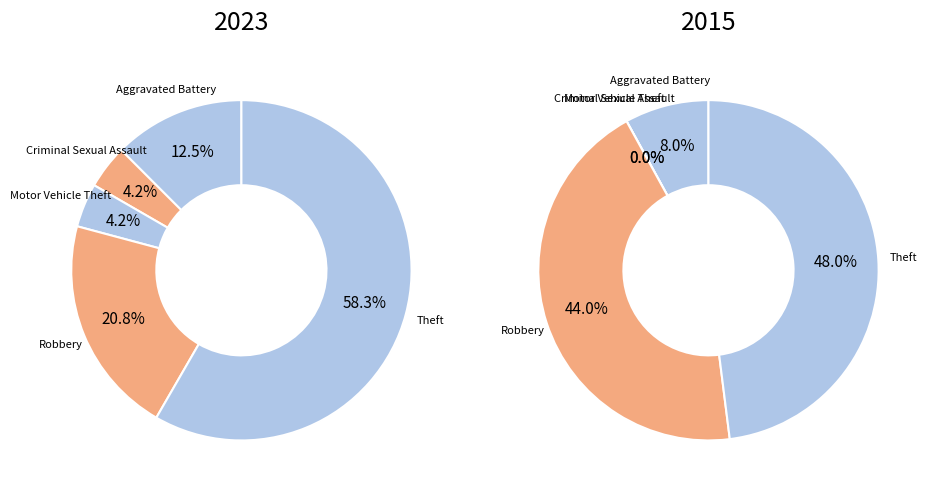

The 4 slice represents 38% of the pie. True or false?

False